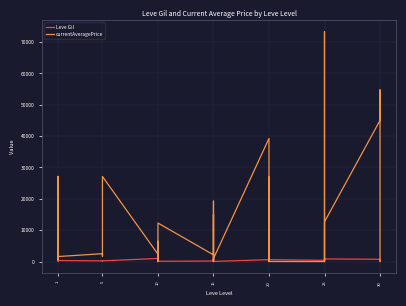

What is the average value of the Leve Gil series?

485.7